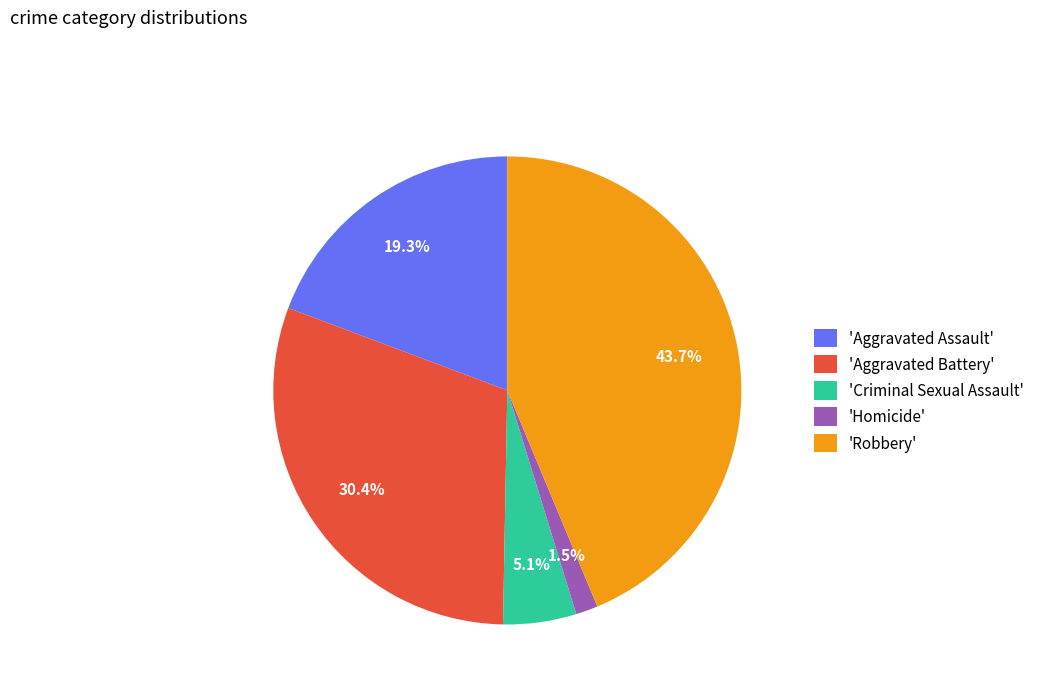

To the nearest percent, what is the average slice percentage?

20%